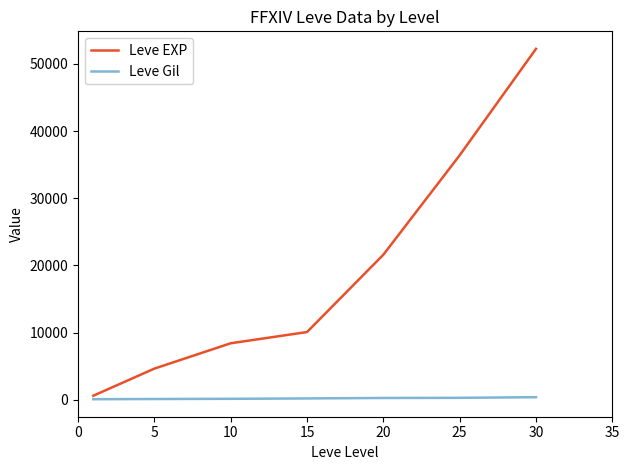

Which series has the widest spread of values?

Leve EXP